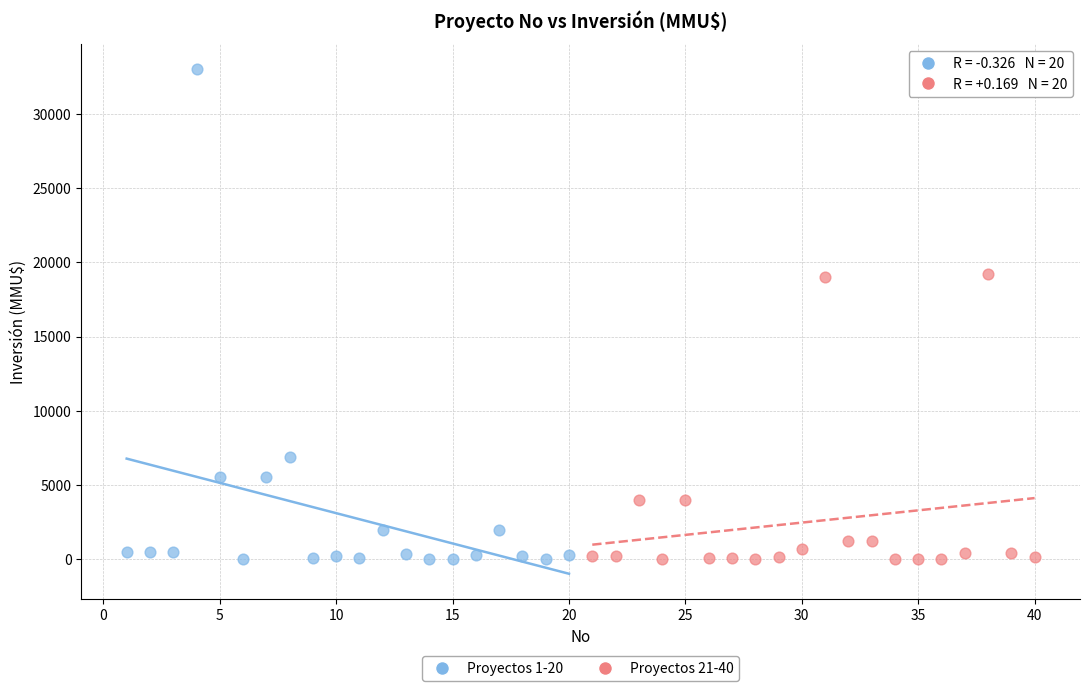

Which series has the widest spread of Y values?

Proyectos 1-20